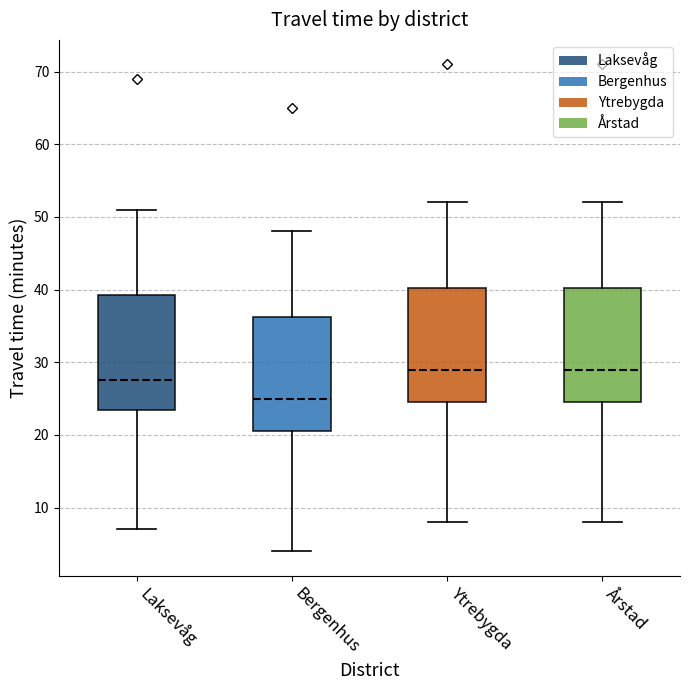

Reading left to right, read every box against the y-axis: the position of its median line, the range the box covers, and the ends of its whiskers. The values are not printed on the chart, so give them approximately, as read against the axis.

Laksevåg: median 28, box 24 to 39, whiskers 7 to 51
Bergenhus: median 25, box 21 to 36, whiskers 4 to 48
Ytrebygda: median 29, box 25 to 40, whiskers 8 to 52
Årstad: median 29, box 25 to 40, whiskers 8 to 52